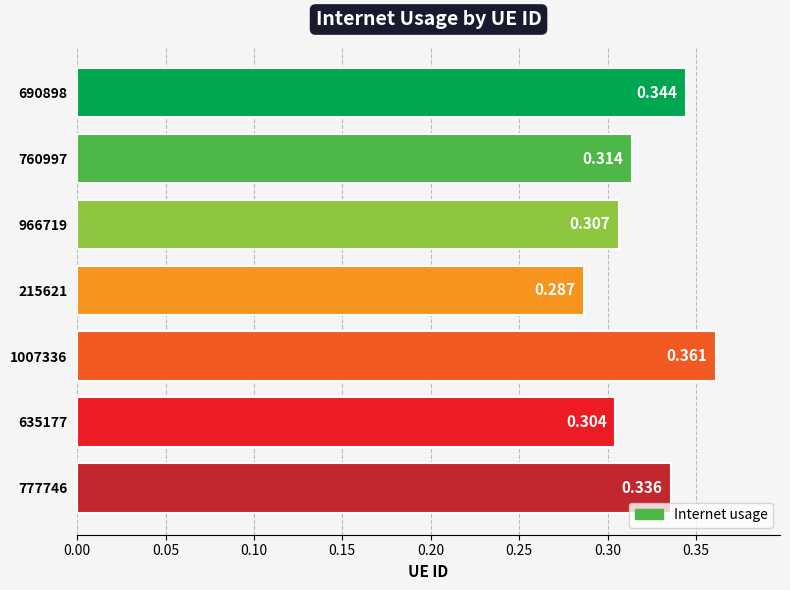

At which label is the value closest to 0?

215621